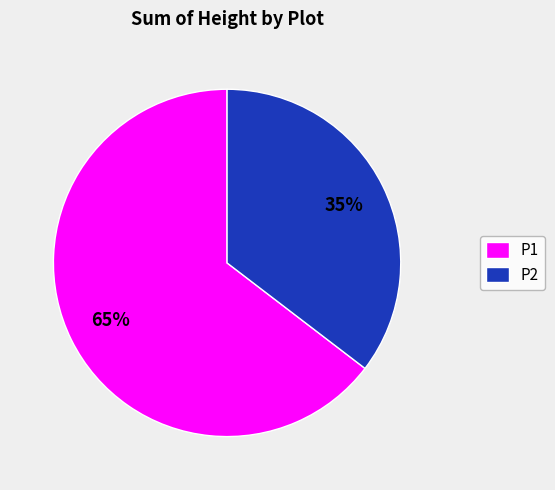

What is the ratio of the value at P2 to the value at P1?

0.5